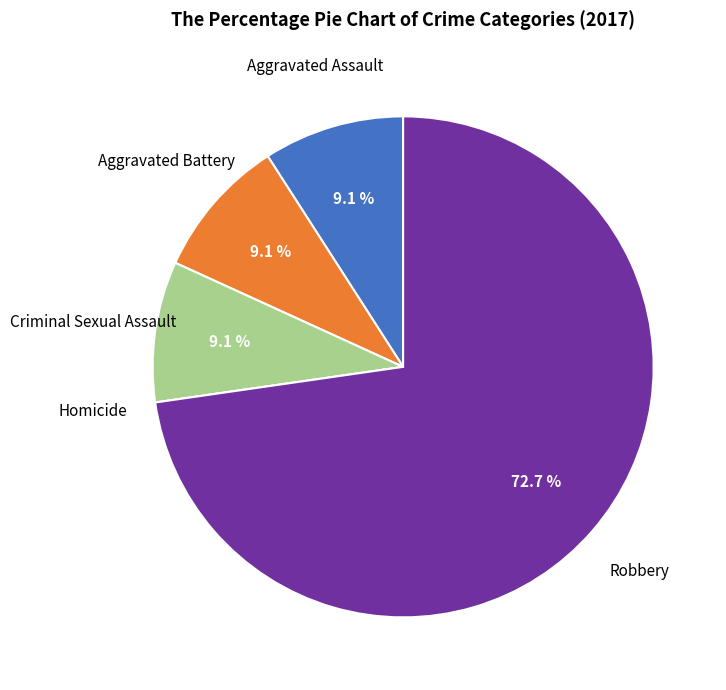

Does any single category account for the majority?

Yes